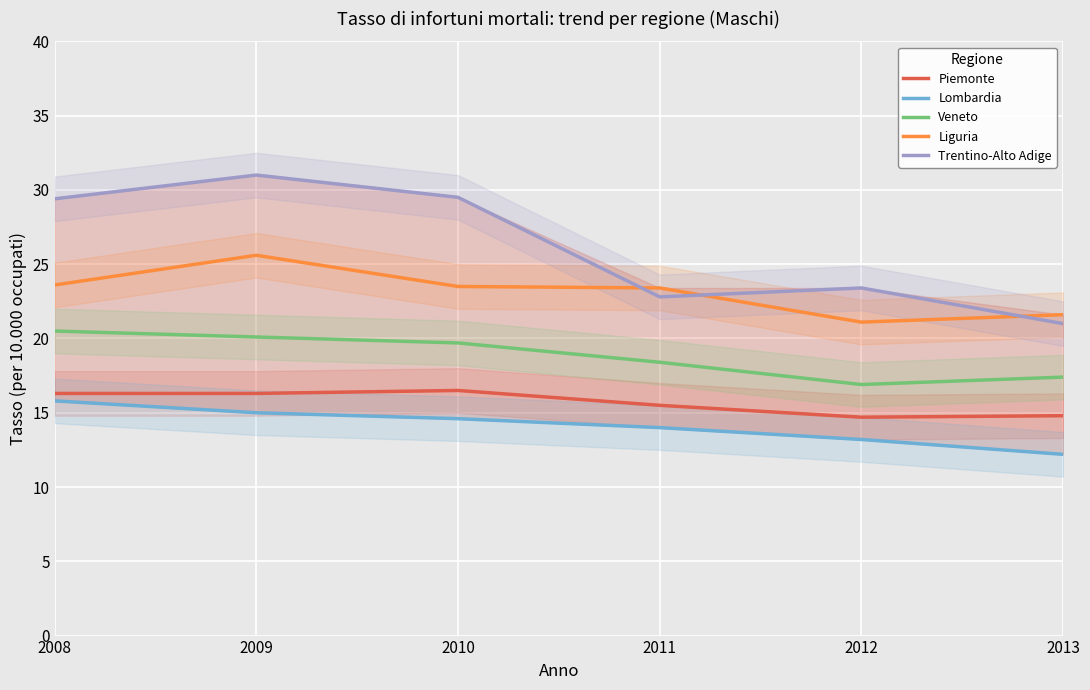

Reading left to right, transcribe all the data shown in this chart.

Piemonte: 16.3	16.3	16.5	15.5	14.7	14.8
Lombardia: 15.8	15.0	14.6	14.0	13.2	12.2
Veneto: 20.5	20.1	19.7	18.4	16.9	17.4
Liguria: 23.6	25.6	23.5	23.4	21.1	21.6
Trentino-Alto Adige: 29.4	31.0	29.5	22.8	23.4	21.0